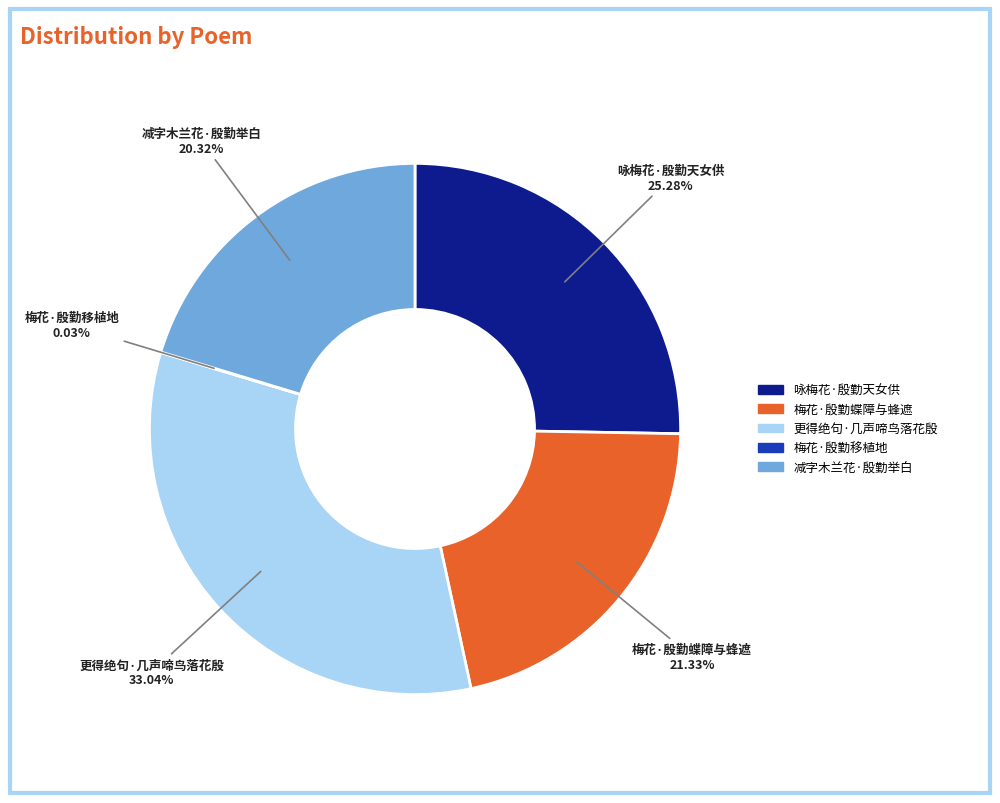

Which slice is the largest?

更得绝句·几声啼鸟落花殷